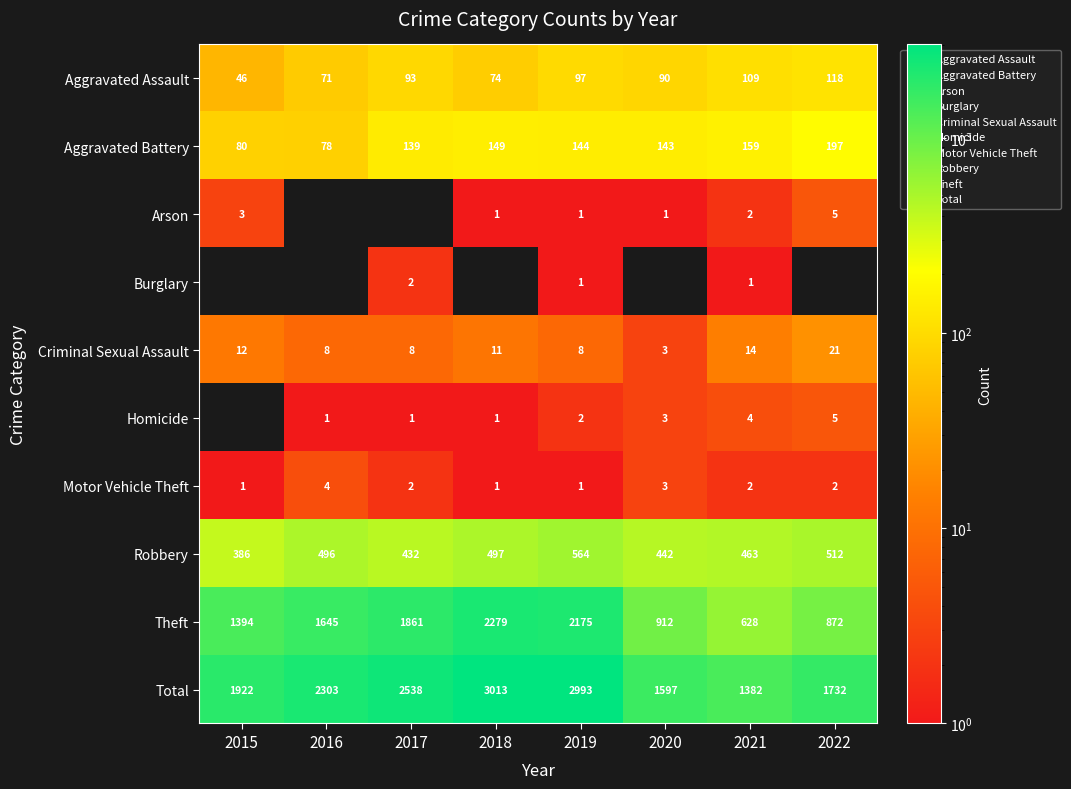

At which label is Robbery closest to 475?

2021